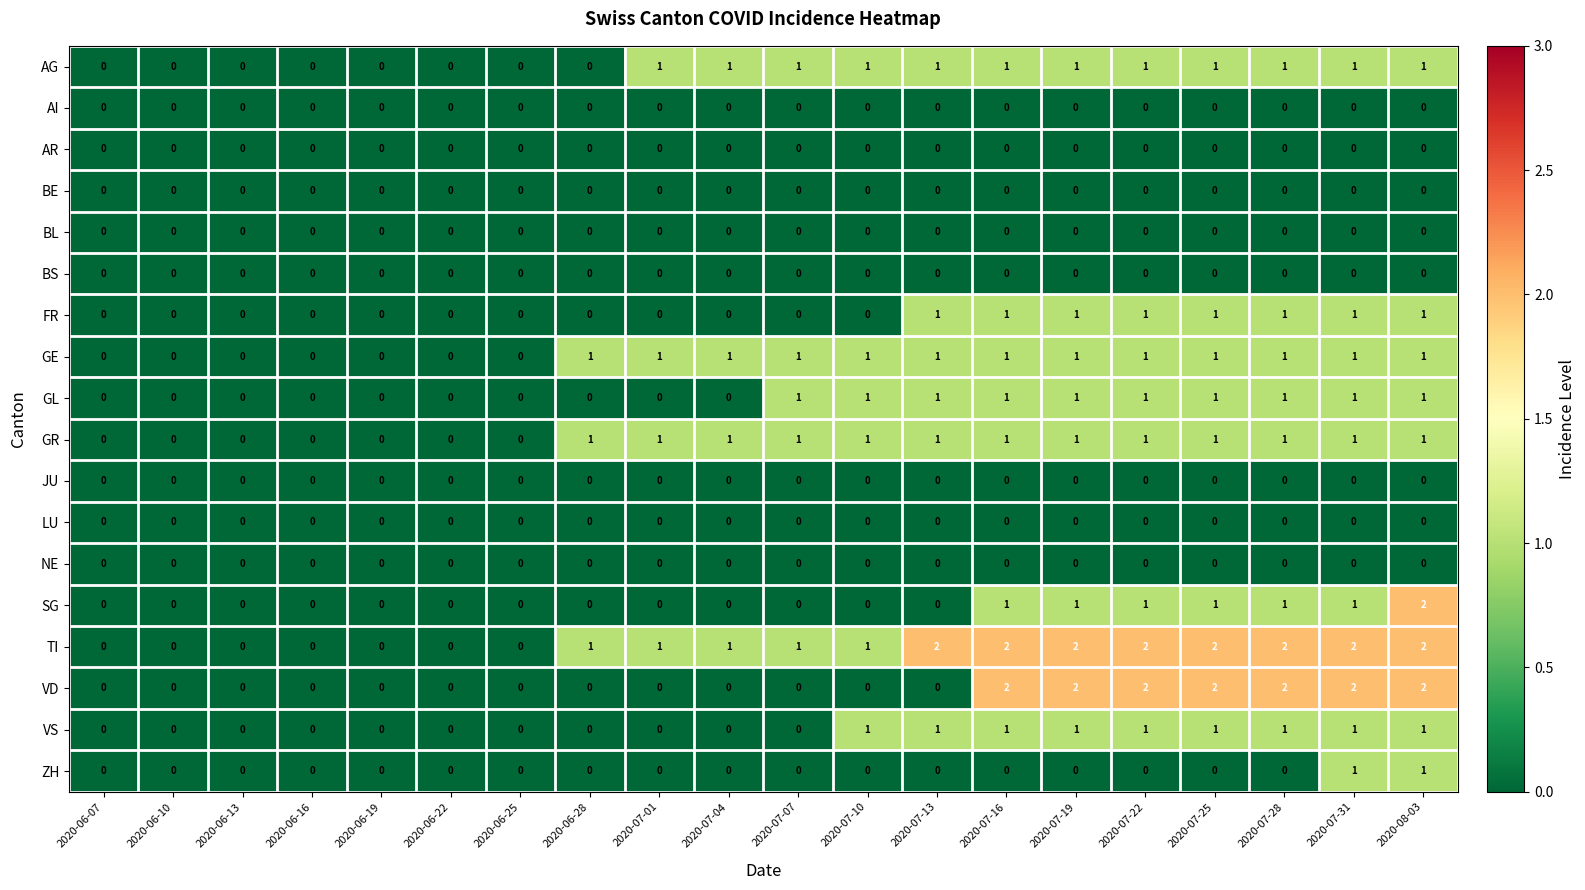

At which category is the sum across all series the highest?

2020-08-03